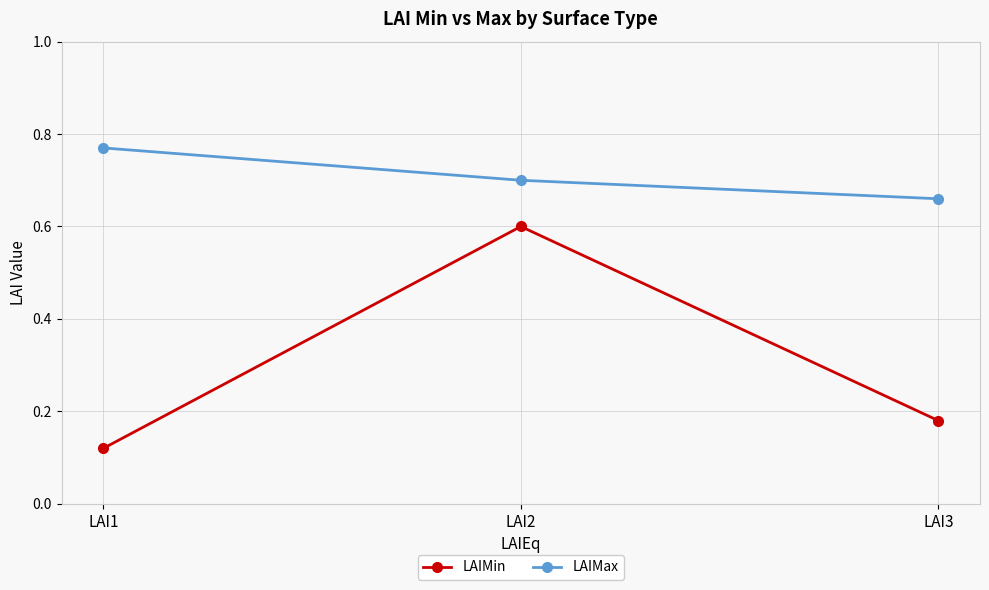

Between LAI1 and LAI2, which series saw the biggest shift?

LAIMin